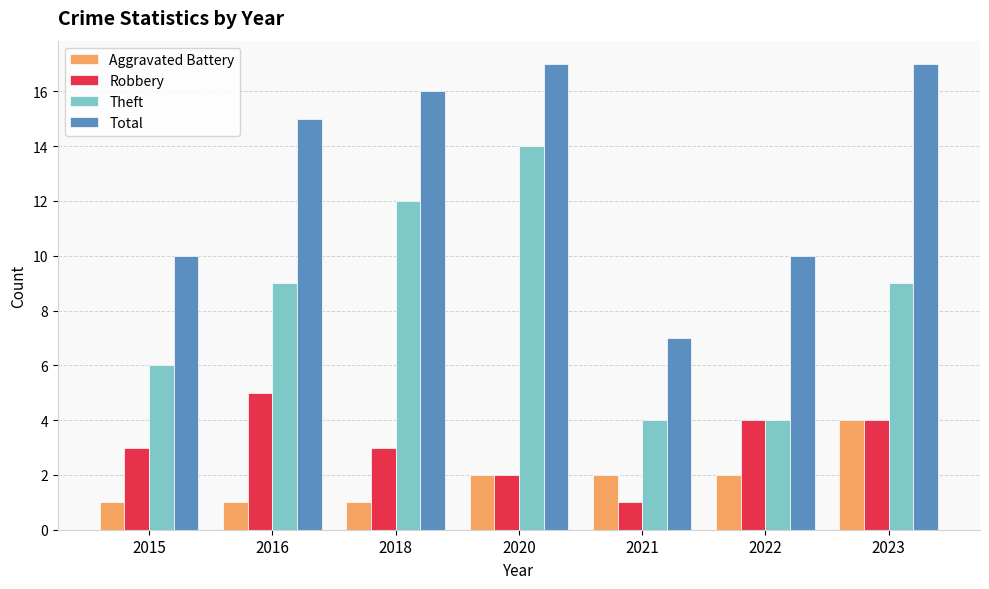

How many Robbery values are between 2 and 4?

5